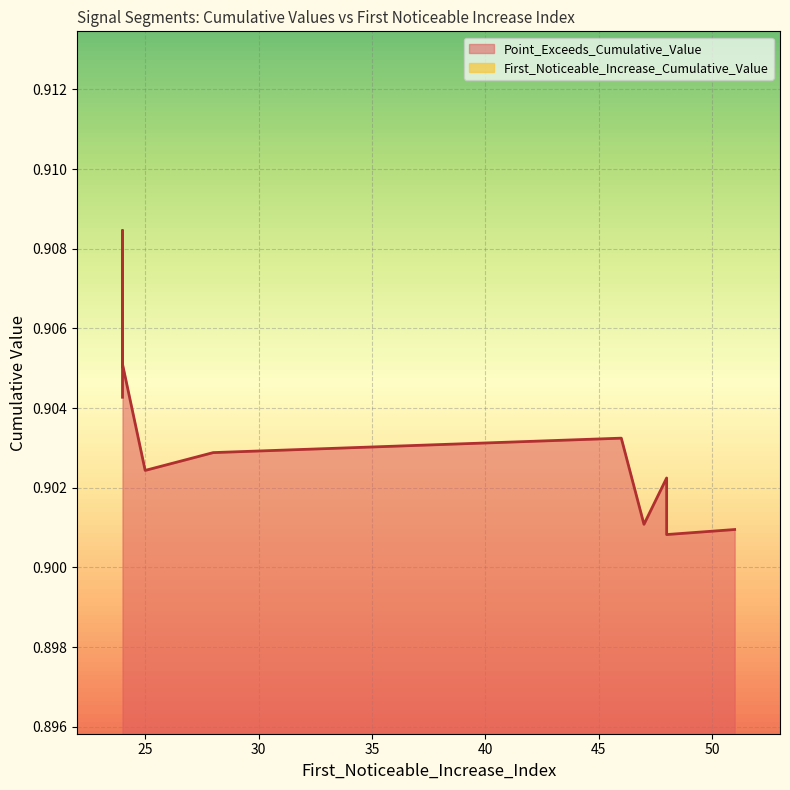

Does the chart display data point markers on the line(s)?

No